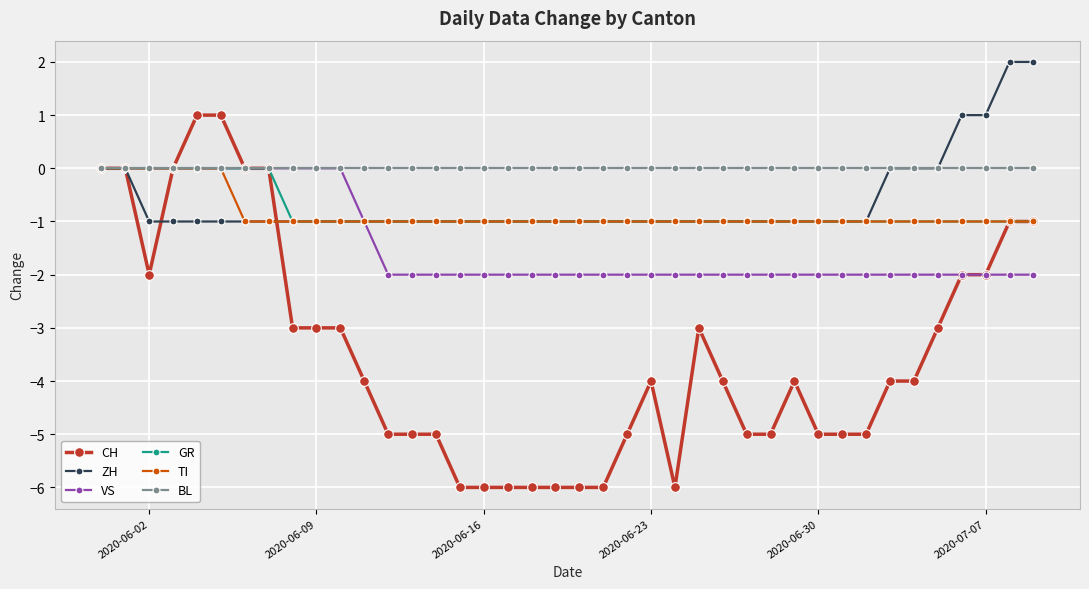

What is the value of the CH point at the 14th from the left?

-5